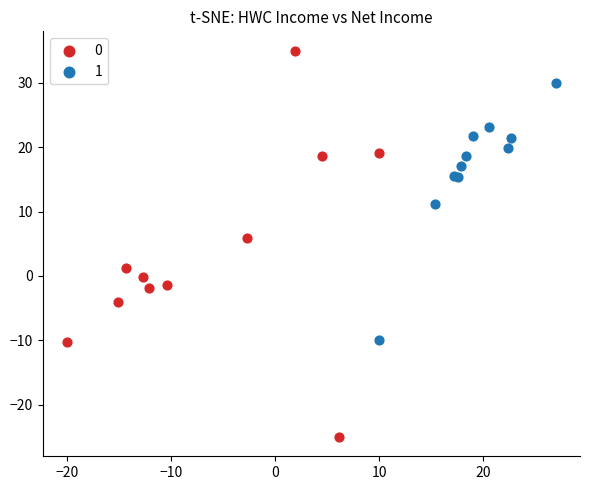

What are all the series names shown in the legend?

0, 1